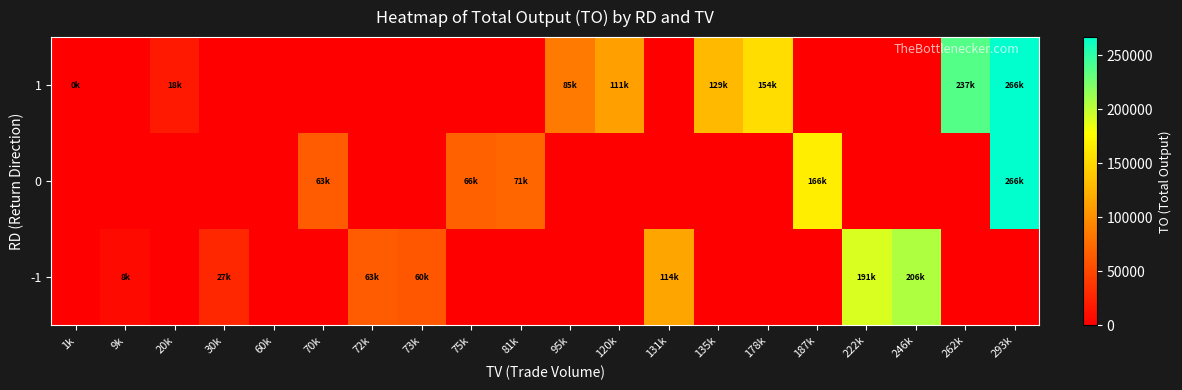

Which category has the highest value across all series?

293k